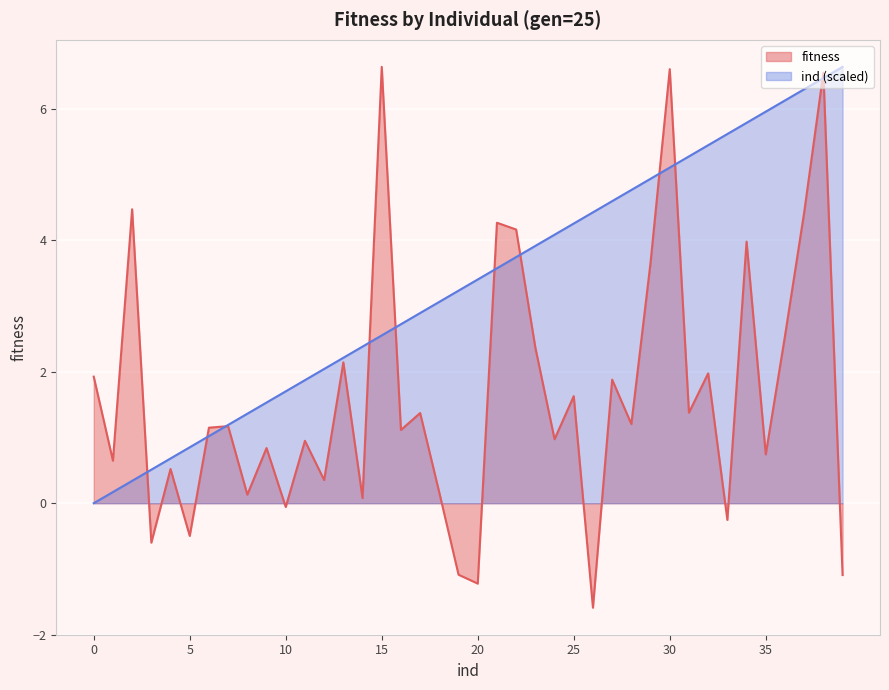

What is the difference between the maximum and minimum values in the ind series?

6.6